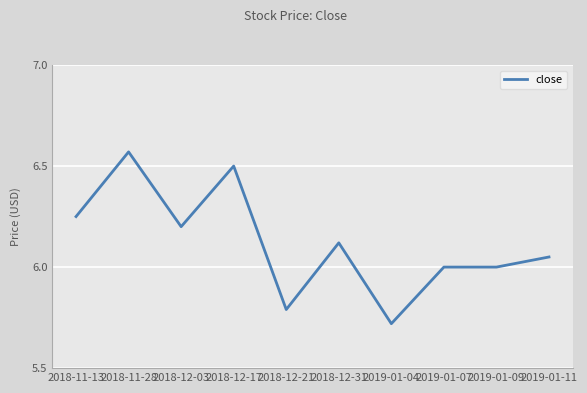

Which category has the lowest value across all series?

2019-01-04